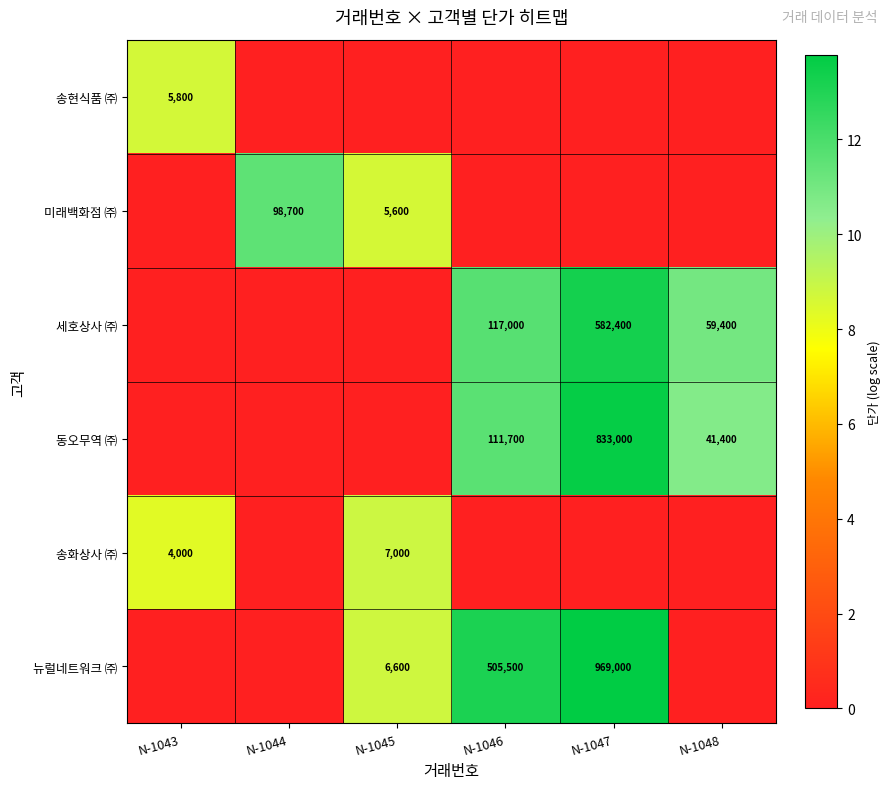

Is the value of 동오무역 ㈜ at N-1047 greater than the value of 세호상사 ㈜ at N-1046?

Yes